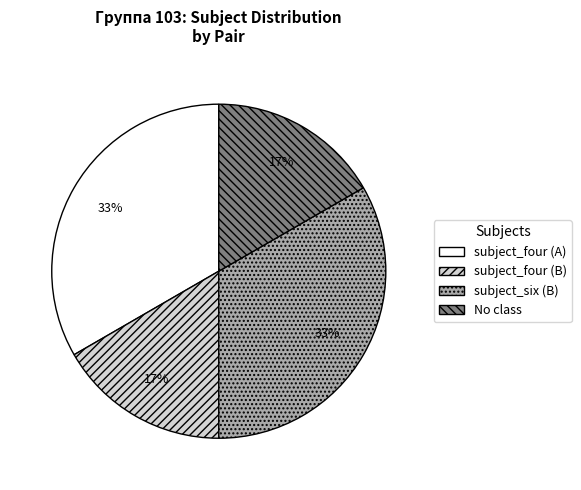

To the nearest percent, what is the average slice percentage?

25%